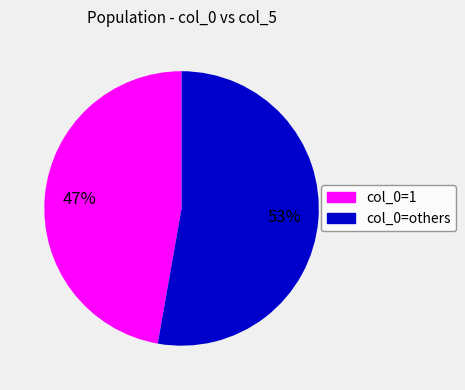

How many segments does this pie chart have?

2